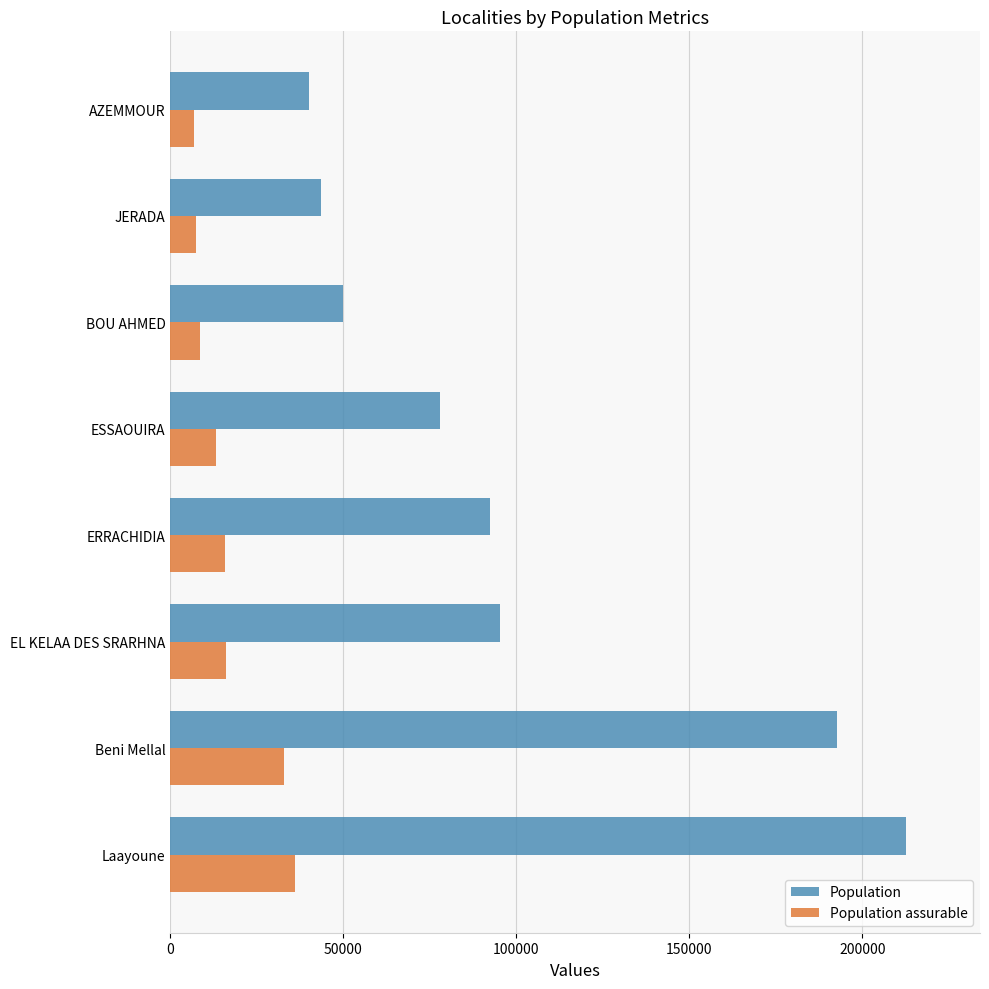

Which series has the largest total across all categories?

Population